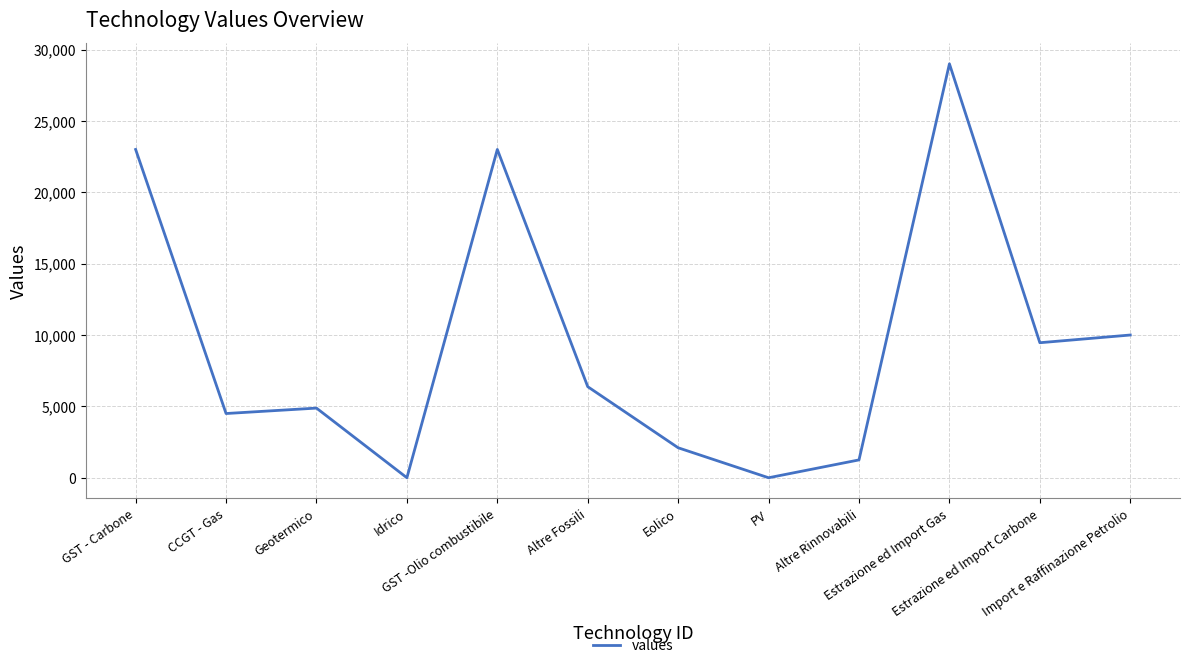

What is the maximum value shown in the chart?

29000